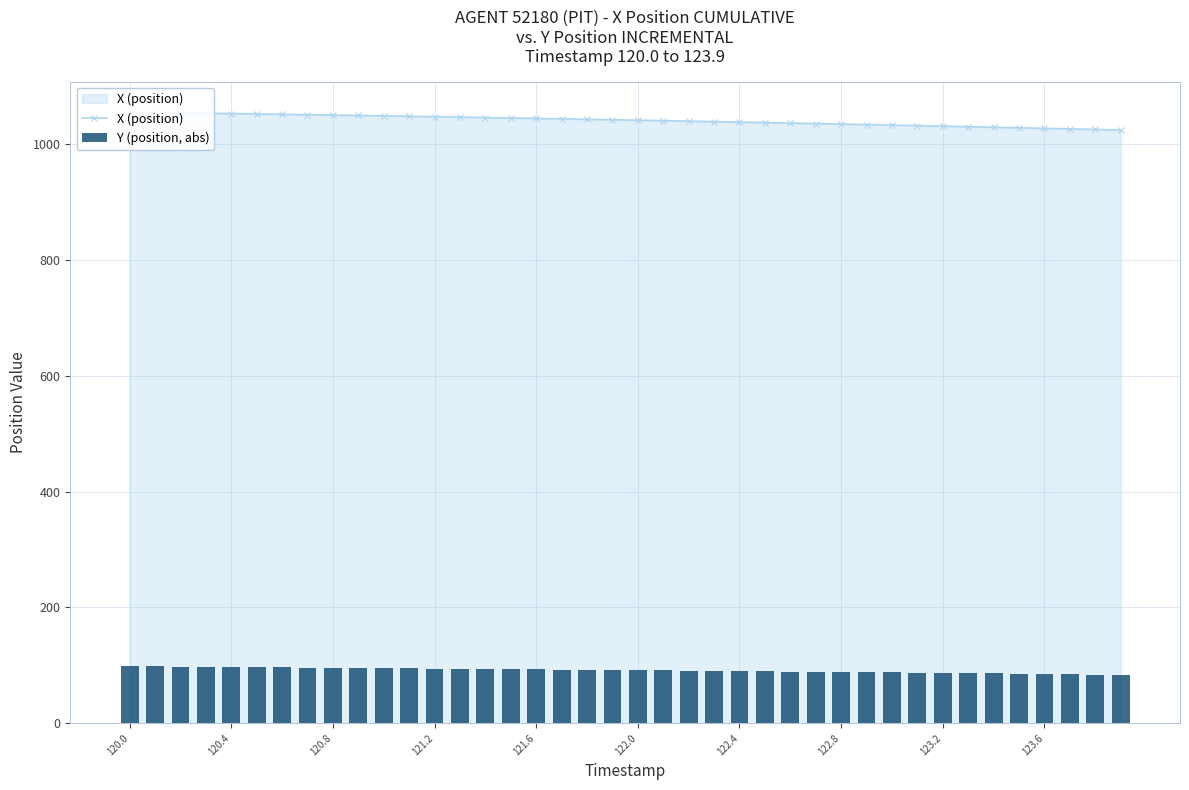

What is the value of the X (position) bar at the 24th from the left?

1039.1